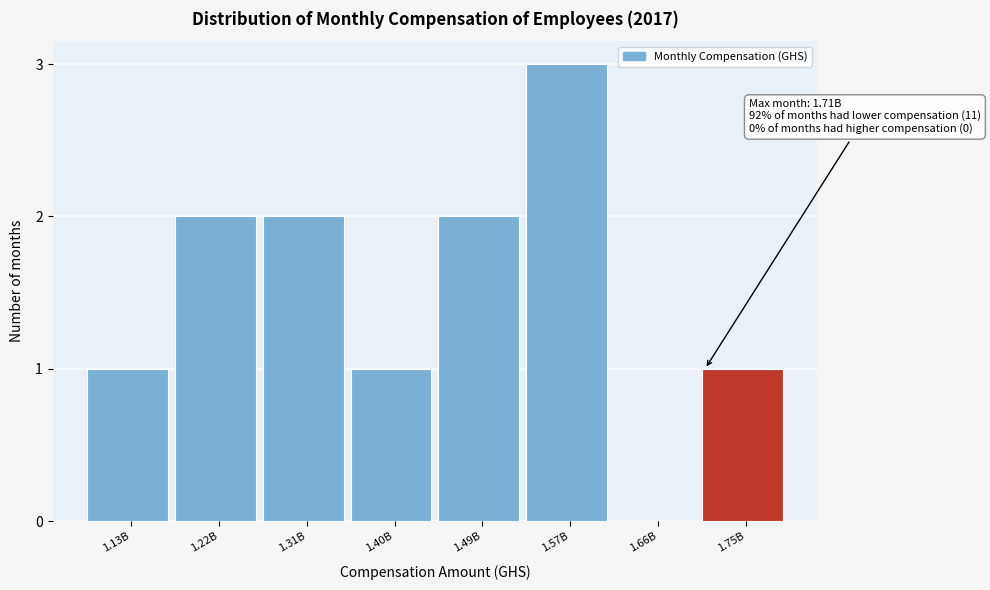

Reading left to right, list all the values displayed in this chart.

1.13B=1	1.22B=2	1.31B=2	1.40B=1	1.49B=2	1.57B=3	1.66B=0	1.75B=1